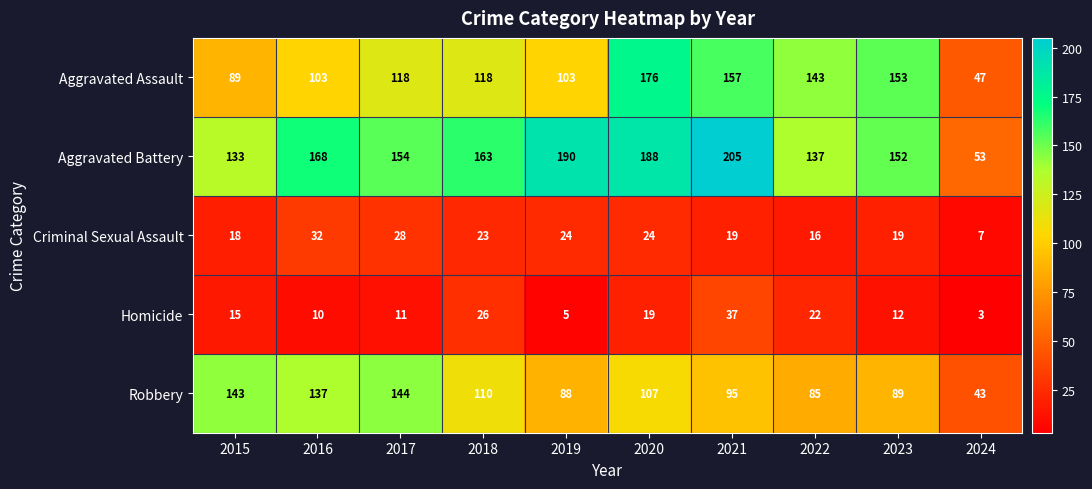

What is the difference between the maximum and second lowest values in the Aggravated Battery series?

72